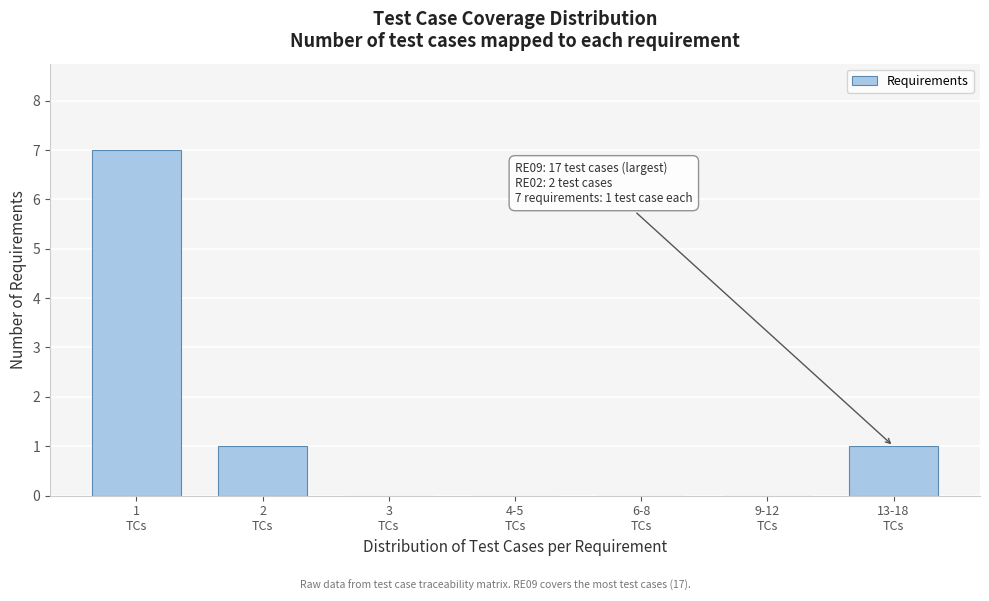

What is the maximum value shown in the chart?

7